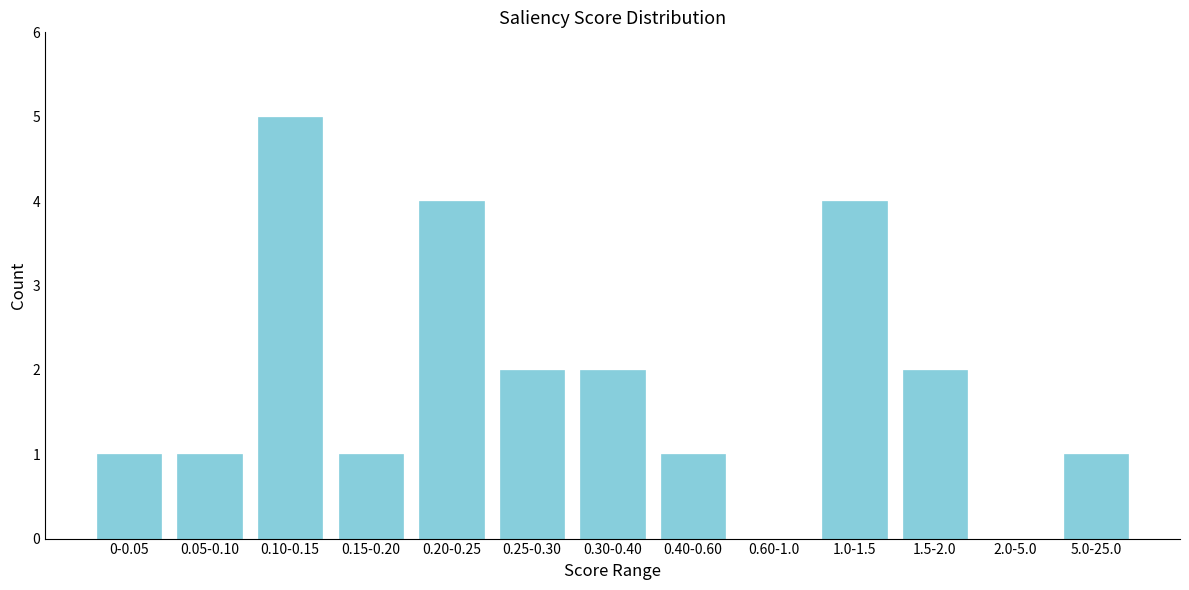

Reading left to right, list all the values displayed in this chart.

0-0.05=1	0.05-0.10=1	0.10-0.15=5	0.15-0.20=1	0.20-0.25=4	0.25-0.30=2	0.30-0.40=2	0.40-0.60=1	0.60-1.0=0	1.0-1.5=4	1.5-2.0=2	2.0-5.0=0	5.0-25.0=1